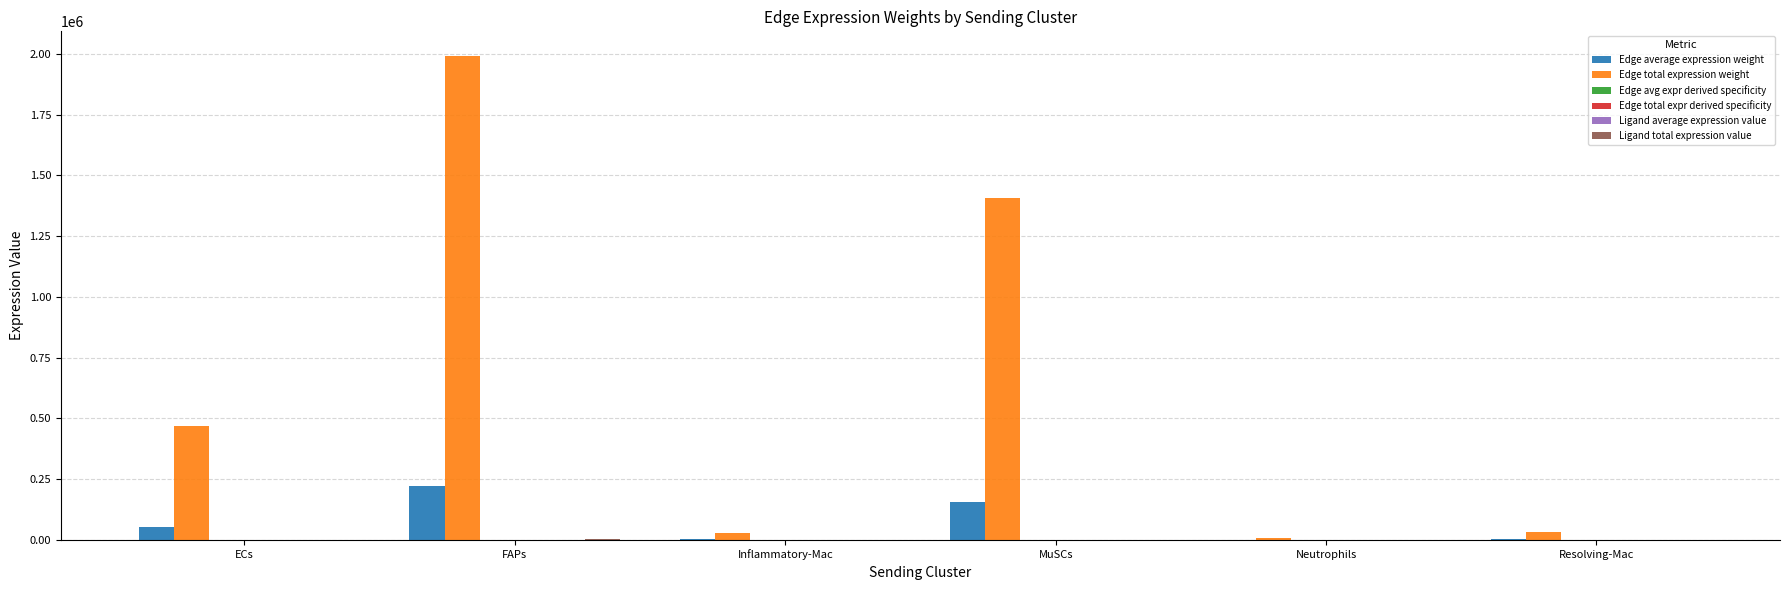

What is the spread (max minus min) of values at Resolving-Mac?

33172.6